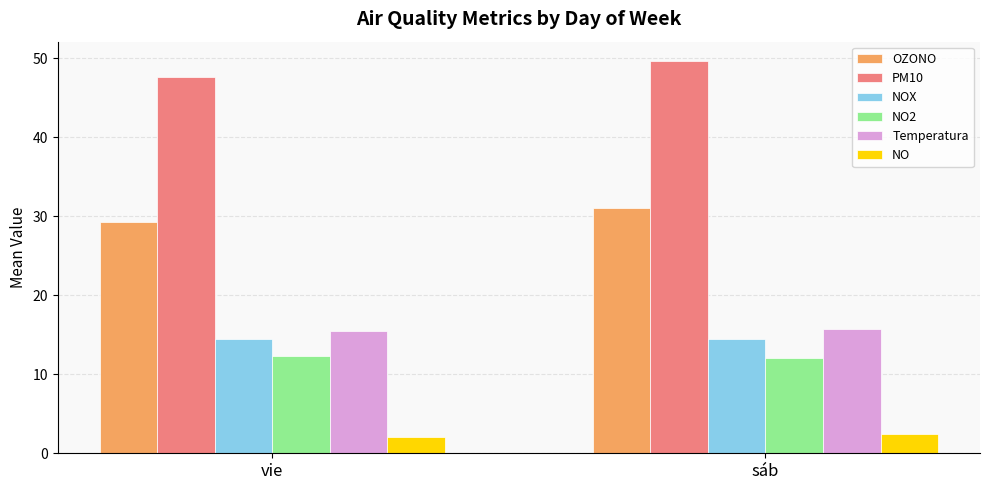

Which series has the widest spread of values?

PM10